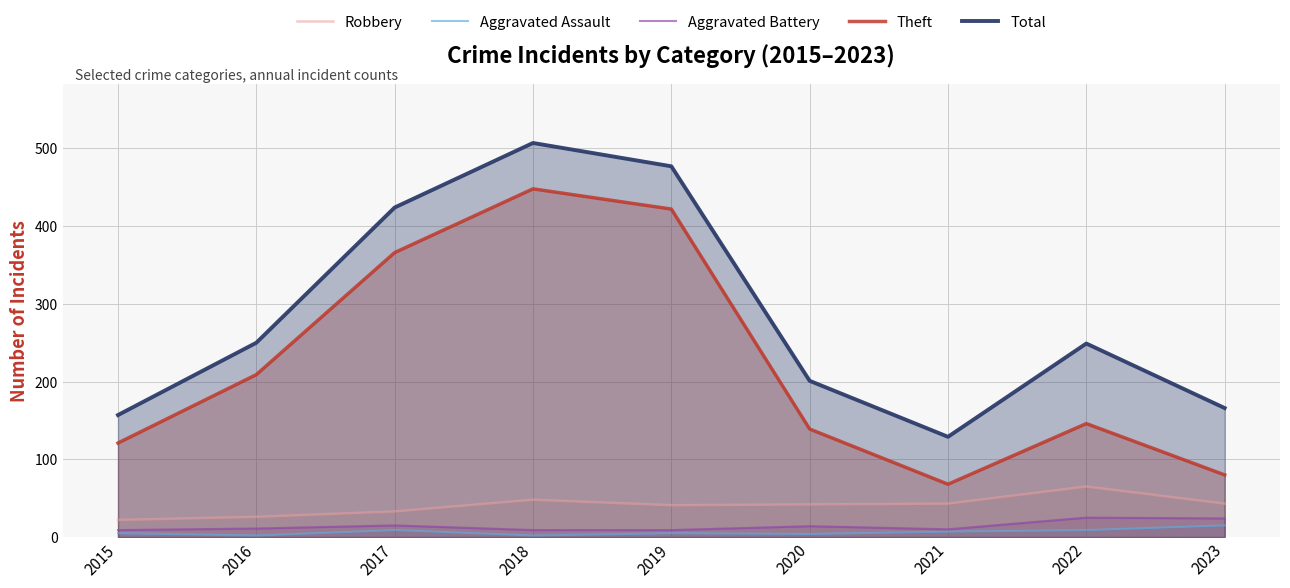

Which has a higher value, 2017 or 2016?

2017